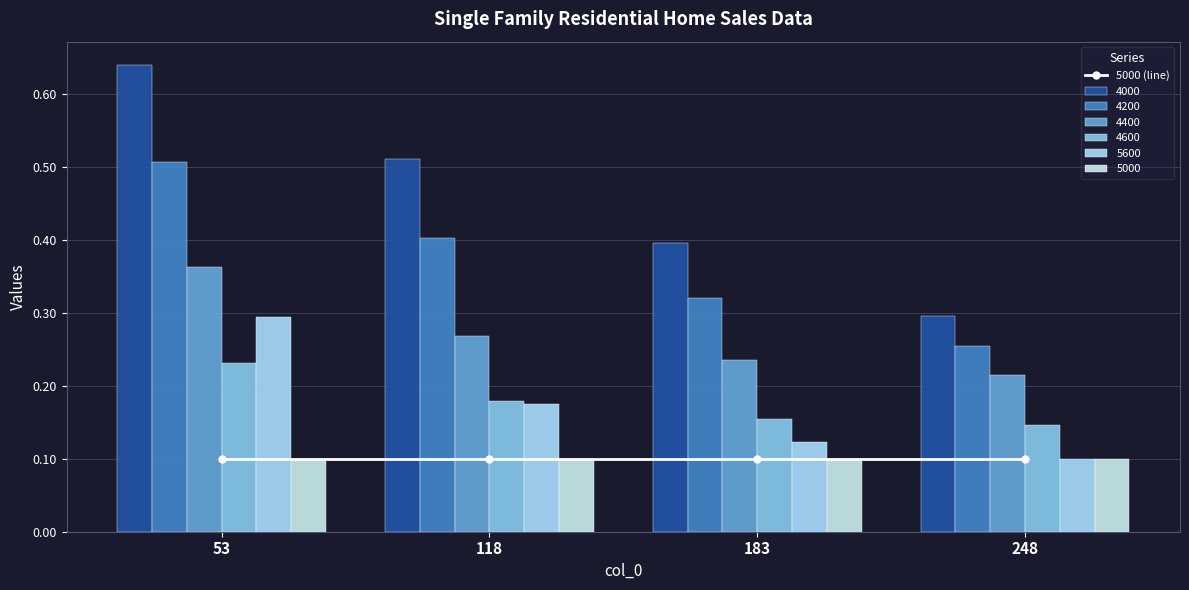

Which series has the widest spread of values?

4000